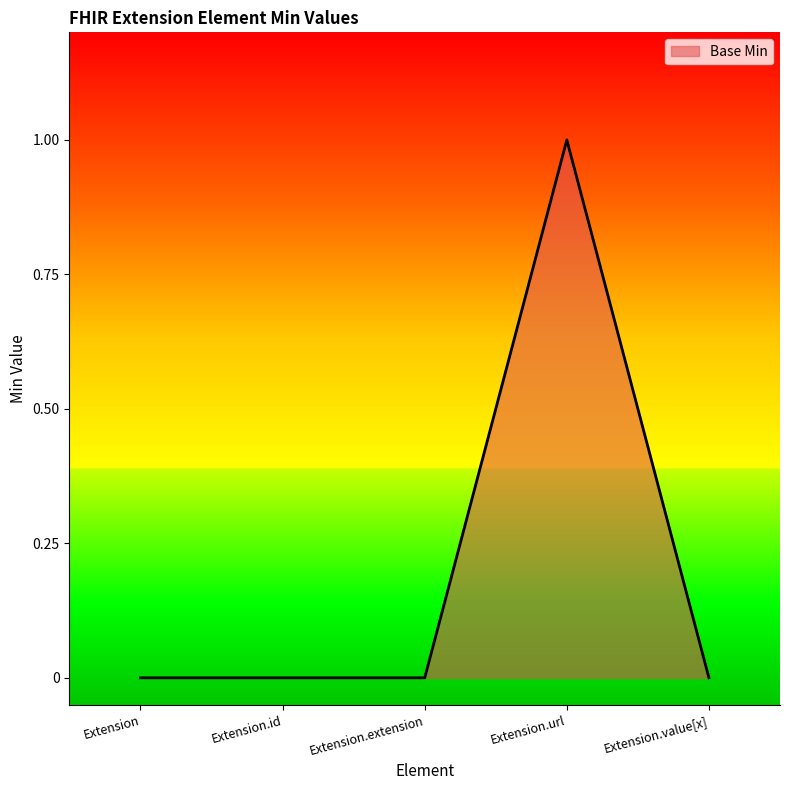

How many values are between 0 and 1?

5